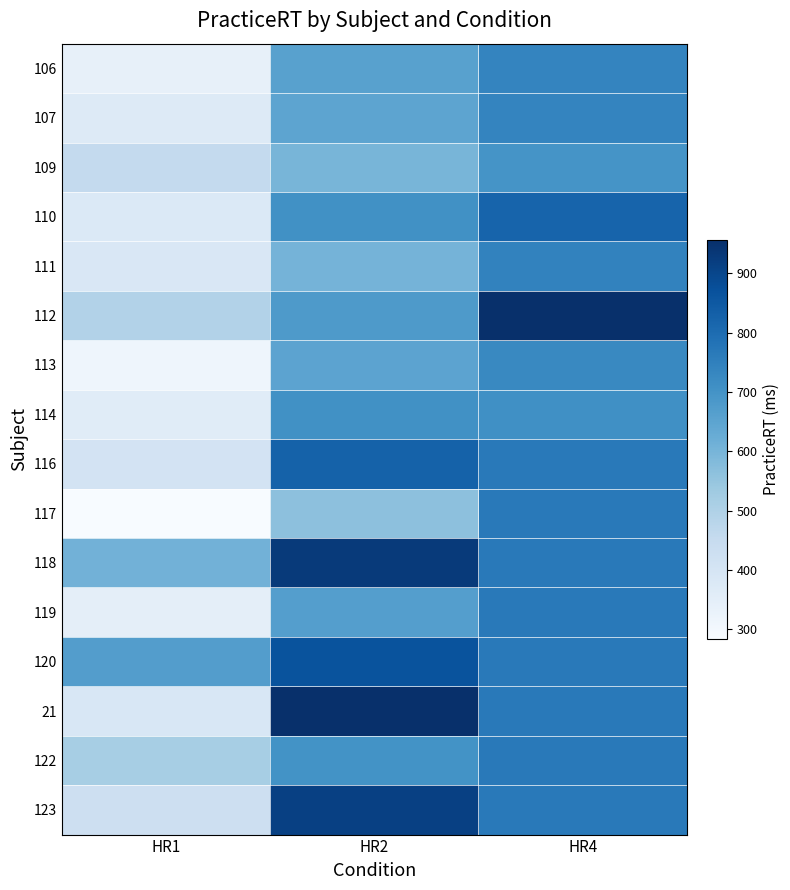

Which series has the largest range (max minus min)?

21